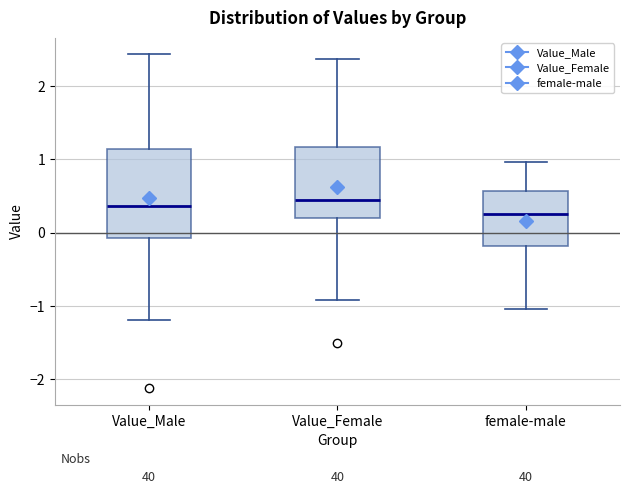

Reading left to right, transcribe this box plot: for each box, give where its median line is, the range the box spans, and where its two whiskers end, as read against the y-axis. The values are not printed on the chart, so give them approximately, as read against the axis.

Value_Male: median 0.4, box -0.1 to 1.1, whiskers -1.2 to 2.4
Value_Female: median 0.4, box 0.2 to 1.2, whiskers -0.9 to 2.4
female-male: median 0.3, box -0.2 to 0.6, whiskers -1.0 to 1.0